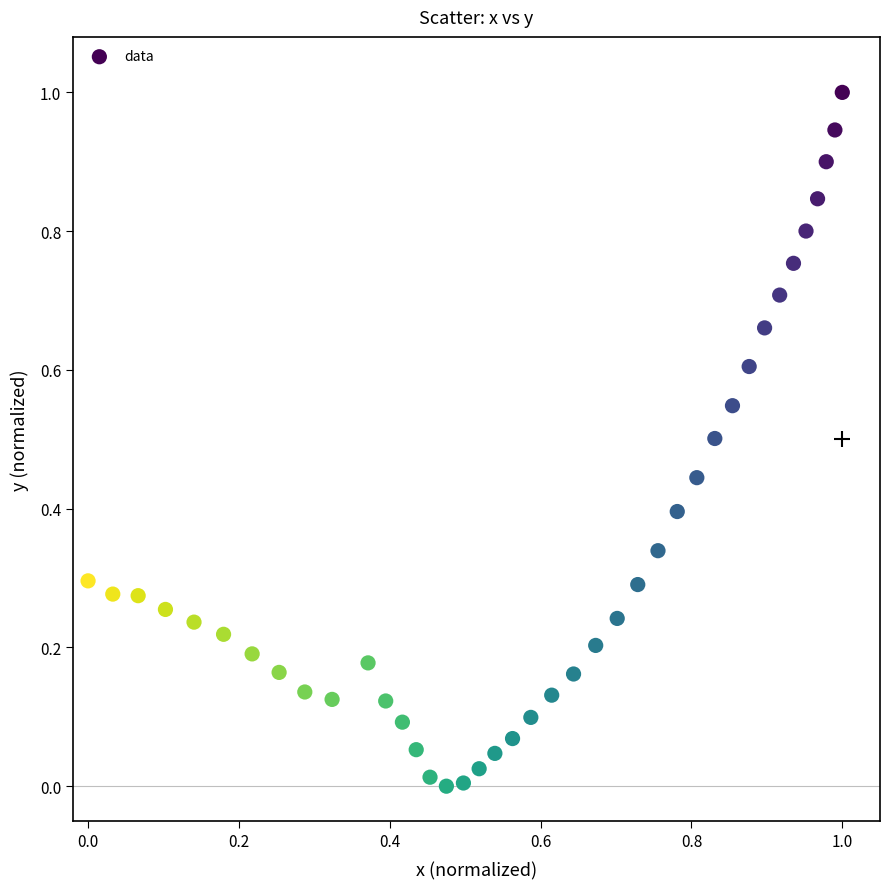

What is the range of Y values (max minus min)?

1.0